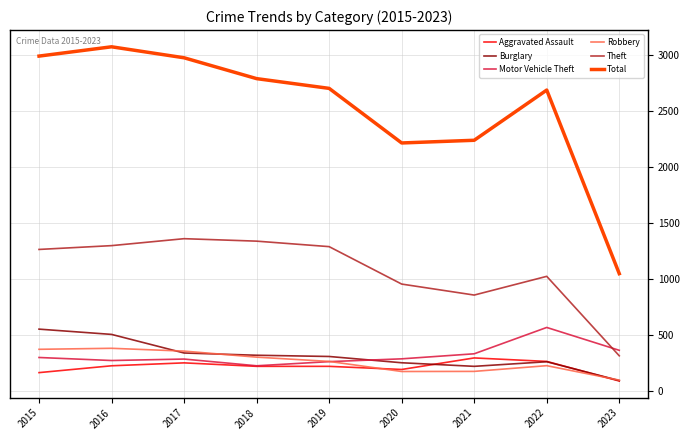

Is the value of Burglary at 2015 greater than the value of Robbery at 2017?

Yes